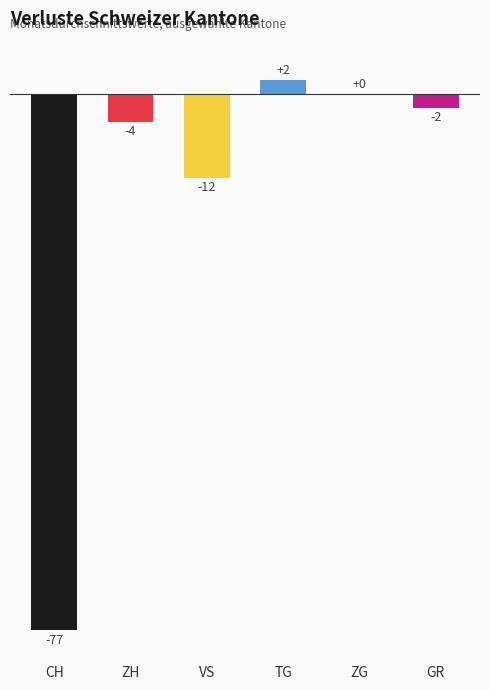

What is the sum of the values at ZG and CH?

-77